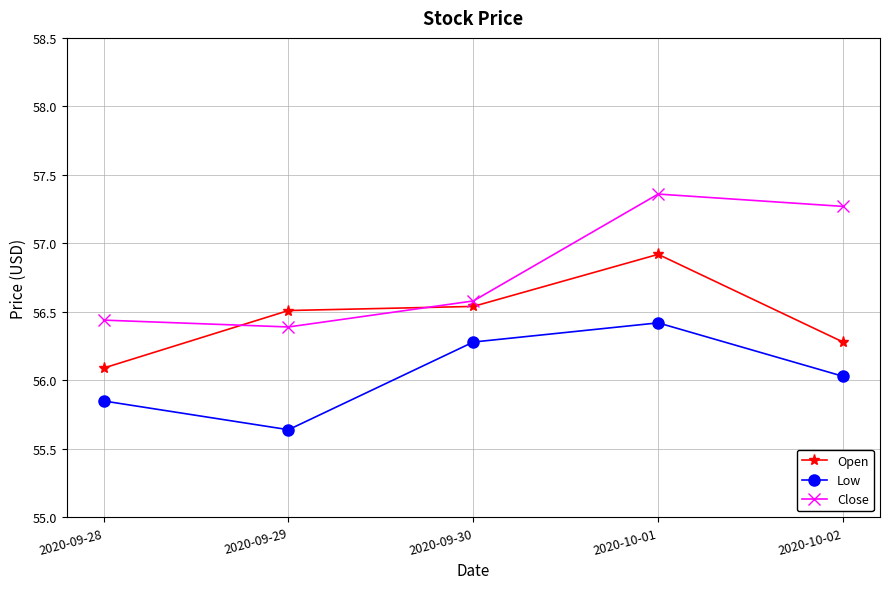

Which category has the highest value across all series?

2020-10-01